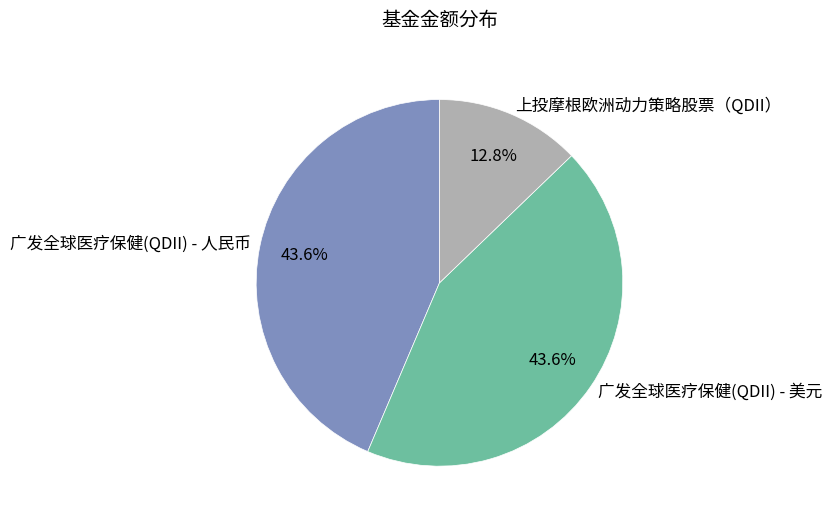

The 广发全球医疗保健(QDII) - 人民币 slice represents 44% of the pie. True or false?

True